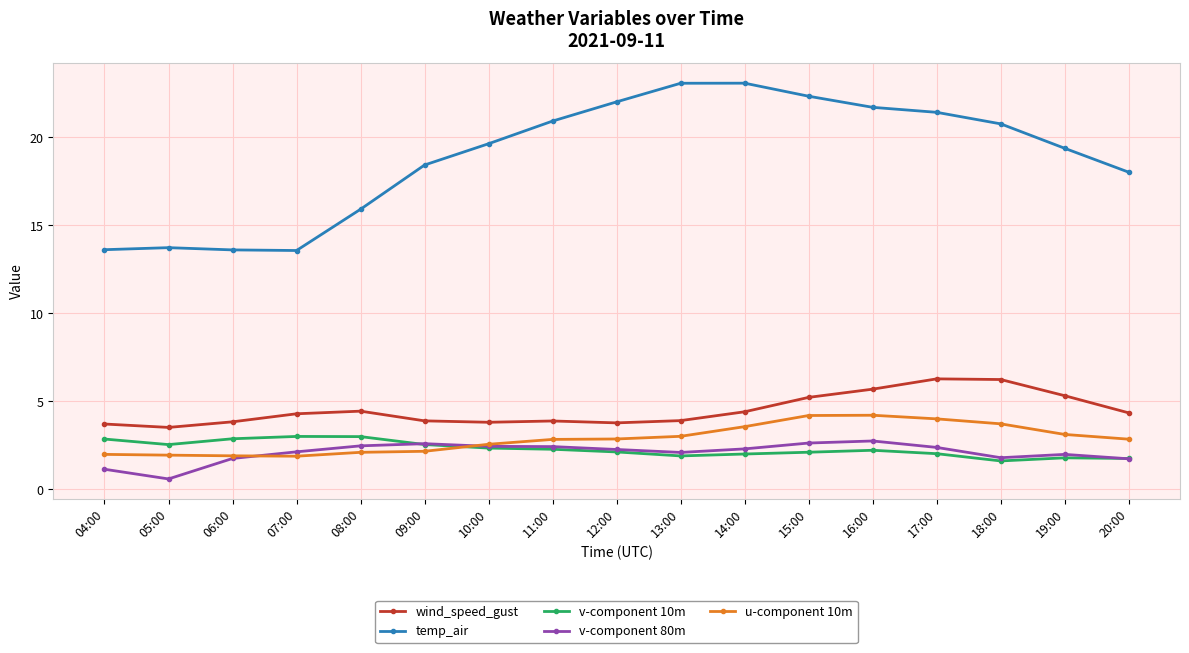

Is this an area chart (filled region under the line)?

No